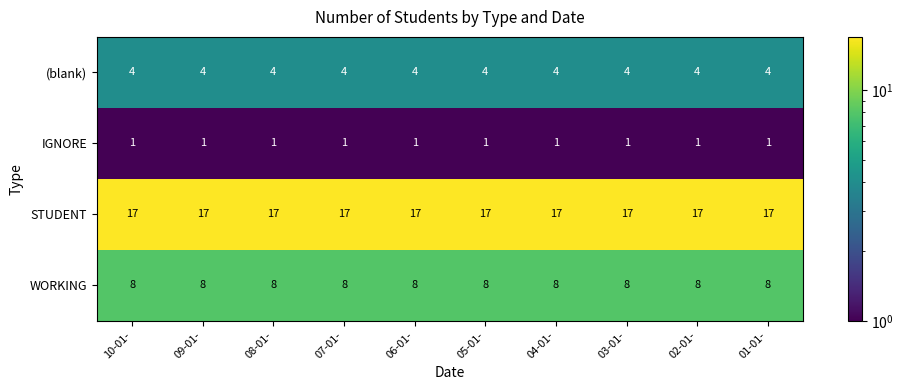

What is the spread (max minus min) of values at 09-01-?

16